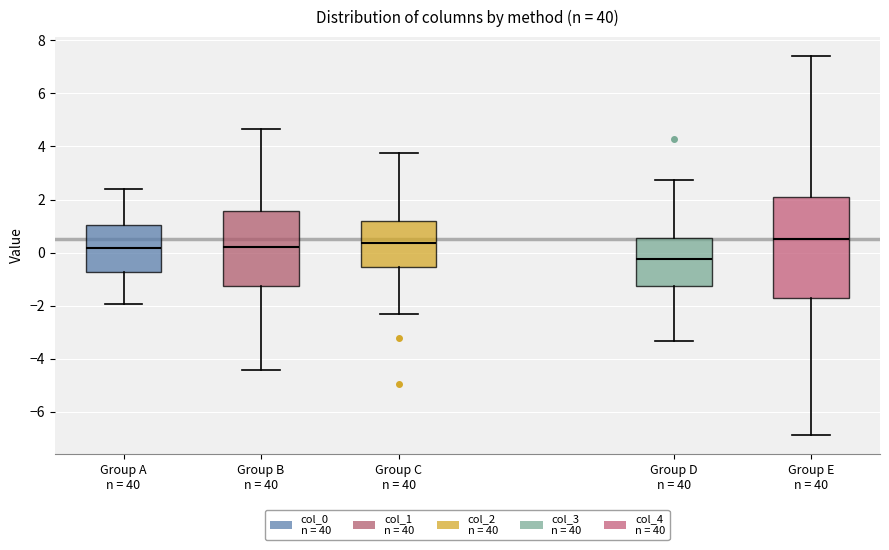

Where does the median line of the box for Group B n = 40 sit on the y-axis? The values are not printed on the chart, so give them approximately, as read against the axis.

0.2